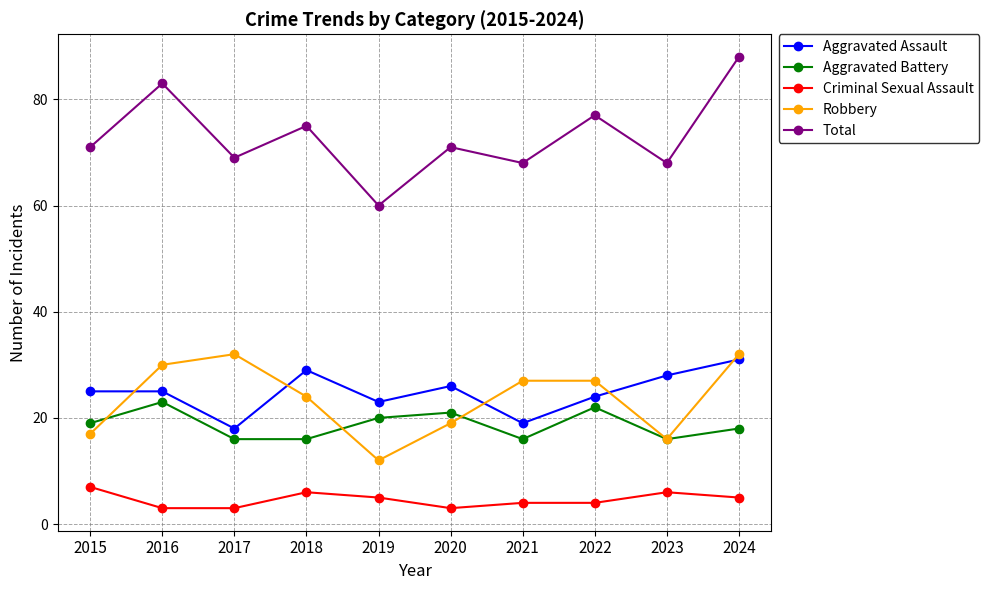

Reading left to right, what are all the values shown in this chart?

Aggravated Assault: 2015=25	2016=25	2017=18	2018=29	2019=23	2020=26	2021=19	2022=24	2023=28	2024=31
Aggravated Battery: 2015=19	2016=23	2017=16	2018=16	2019=20	2020=21	2021=16	2022=22	2023=16	2024=18
Criminal Sexual Assault: 2015=7	2016=3	2017=3	2018=6	2019=5	2020=3	2021=4	2022=4	2023=6	2024=5
Robbery: 2015=17	2016=30	2017=32	2018=24	2019=12	2020=19	2021=27	2022=27	2023=16	2024=32
Total: 2015=71	2016=83	2017=69	2018=75	2019=60	2020=71	2021=68	2022=77	2023=68	2024=88